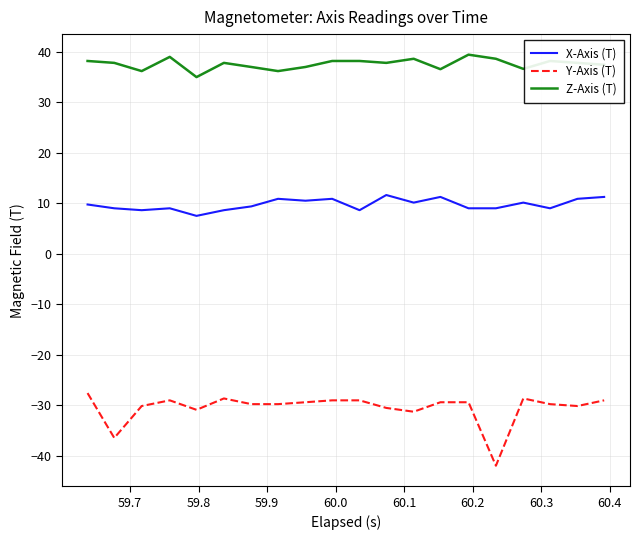

True or false: Z-Axis (T) and X-Axis (T) intersect in this chart.

False